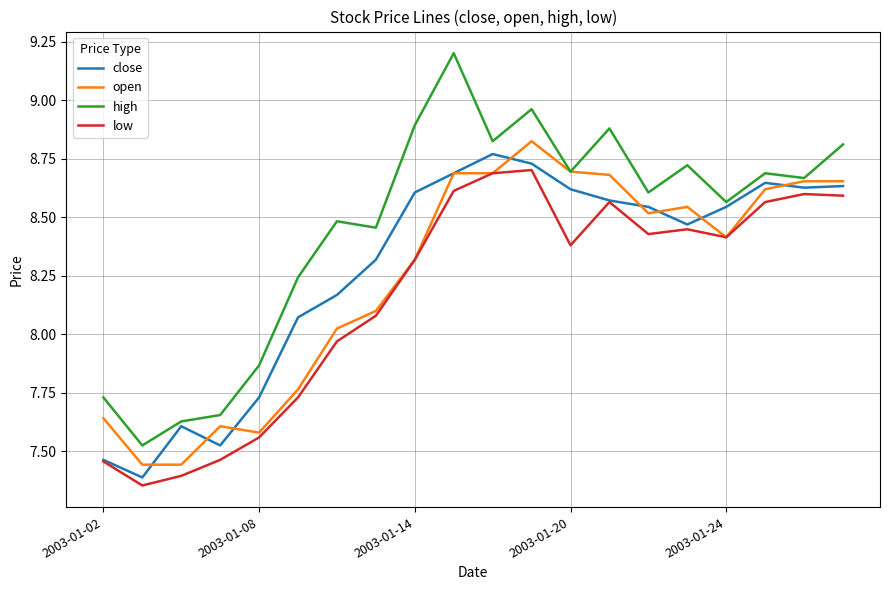

How many lines are shown in the chart?

4